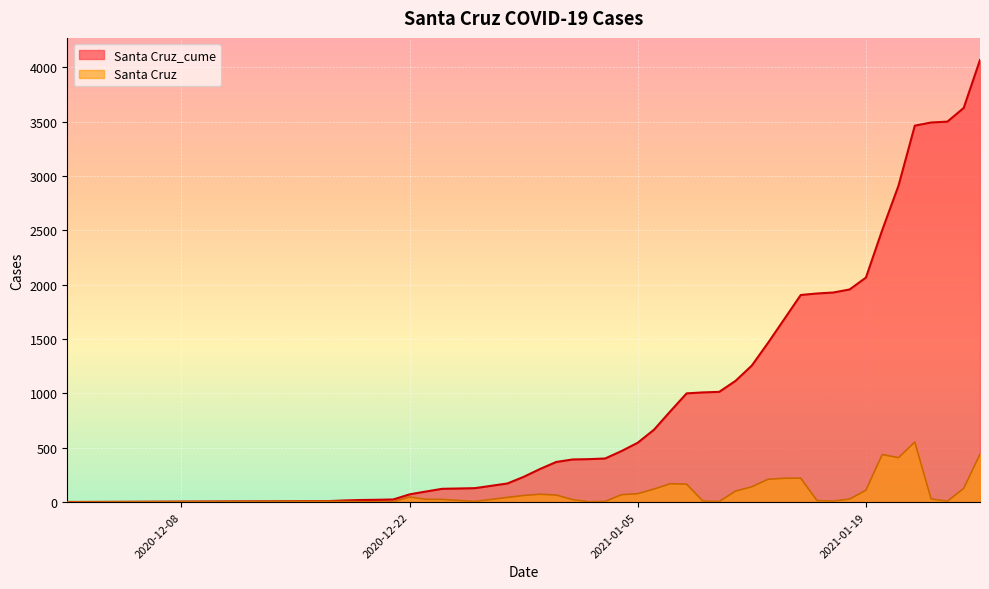

Reading left to right, transcribe all the data shown in this chart.

Santa Cruz_cume: 1	9	15	19	21	24	71	97	122	128	171	232	304	369	392	395	401	469	546	666	835	1000	1009	1014	1115	1256	1466	1685	1905	1919	1928	1956	2065	2502	2911	3463	3492	3500	3626	4067
Santa Cruz: 0	8	6	4	2	3	47	26	25	6	43	61	72	65	23	3	6	68	77	120	169	165	9	5	101	141	210	219	220	14	9	28	109	437	409	552	29	8	126	441